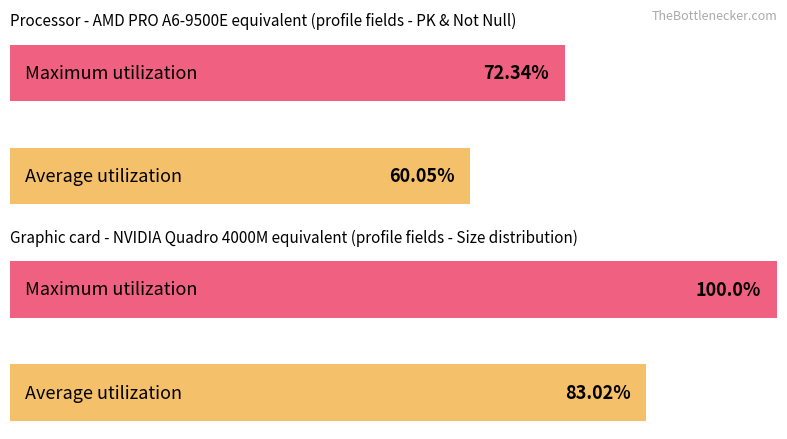

What are all the series names shown in the legend?

Average utilization, Maximum utilization